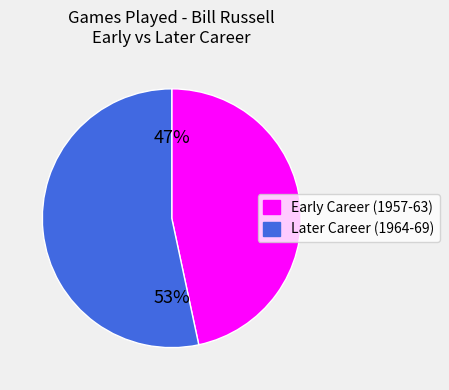

To the nearest percent, what is the average slice percentage?

50%